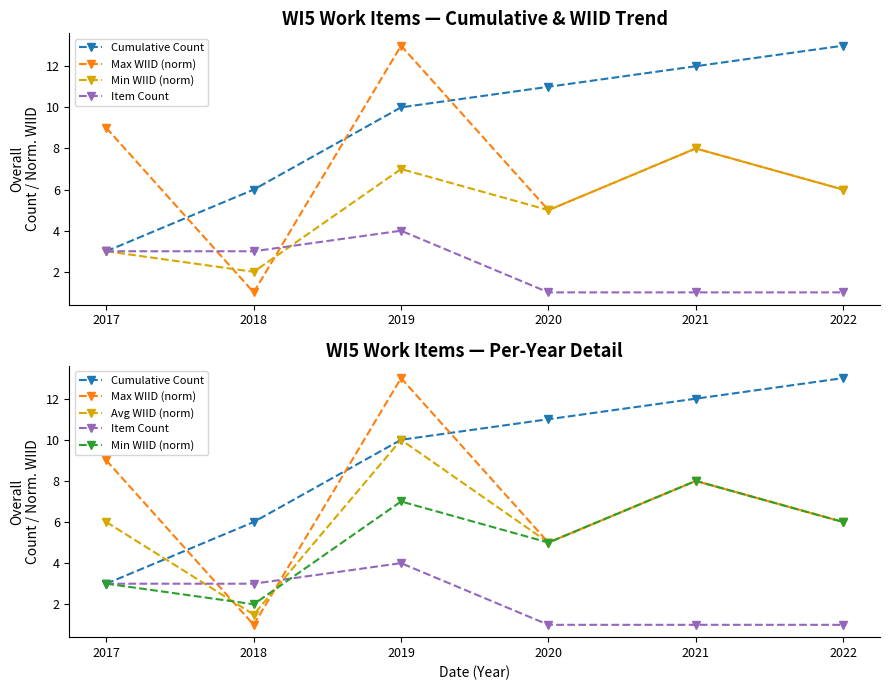

True or false: Min WIID (norm) has more than 0 interior local peaks.

True